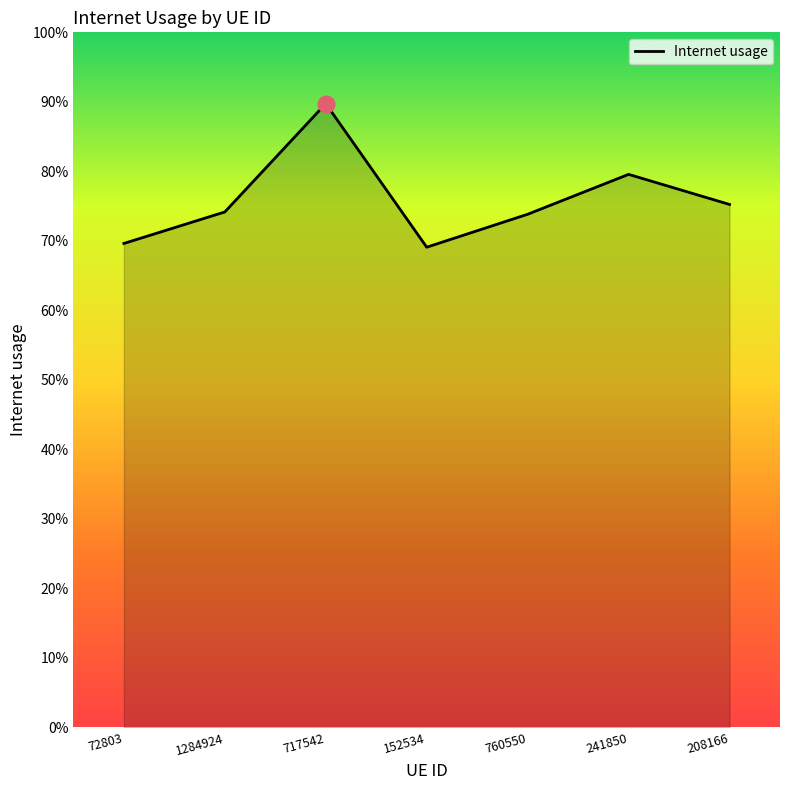

Does the chart have visible grid lines?

No